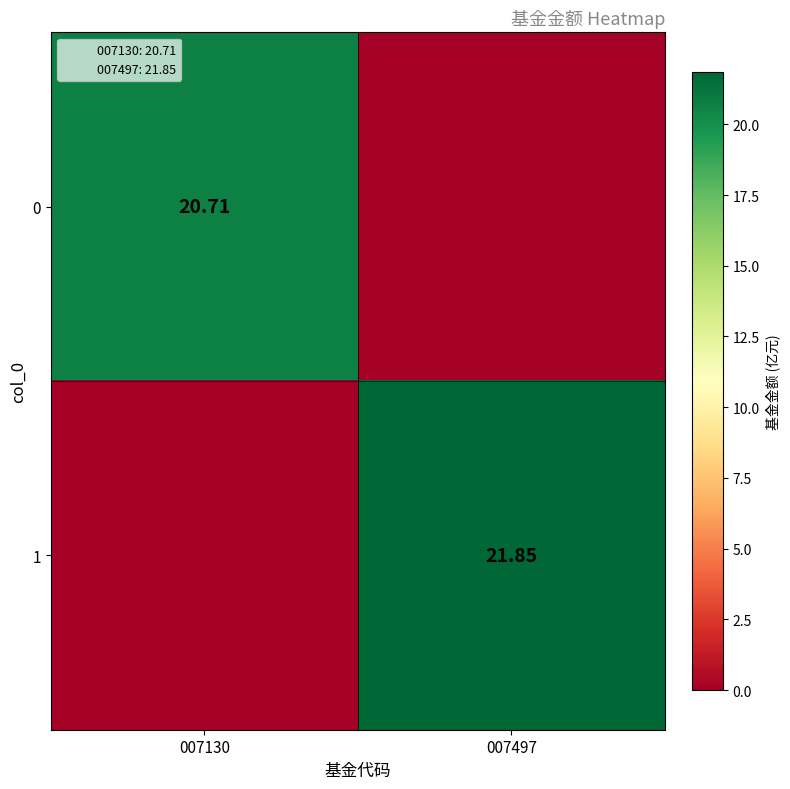

At which label does 0 reach its minimum?

007497